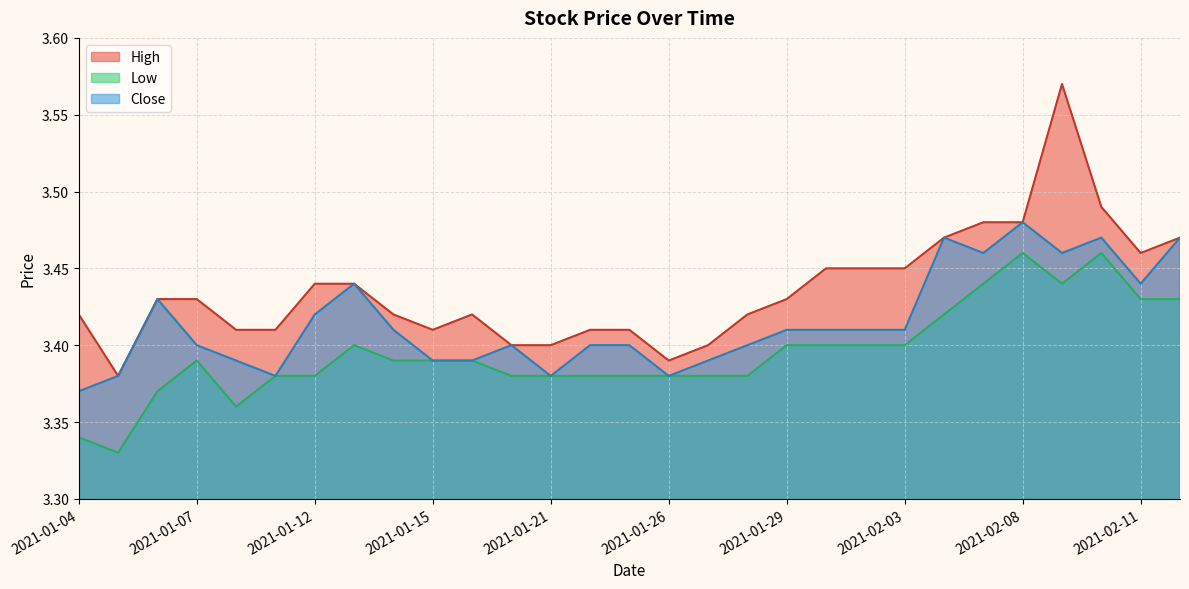

True or false: Low has a value of 3.4 at 2021-01-22.

True